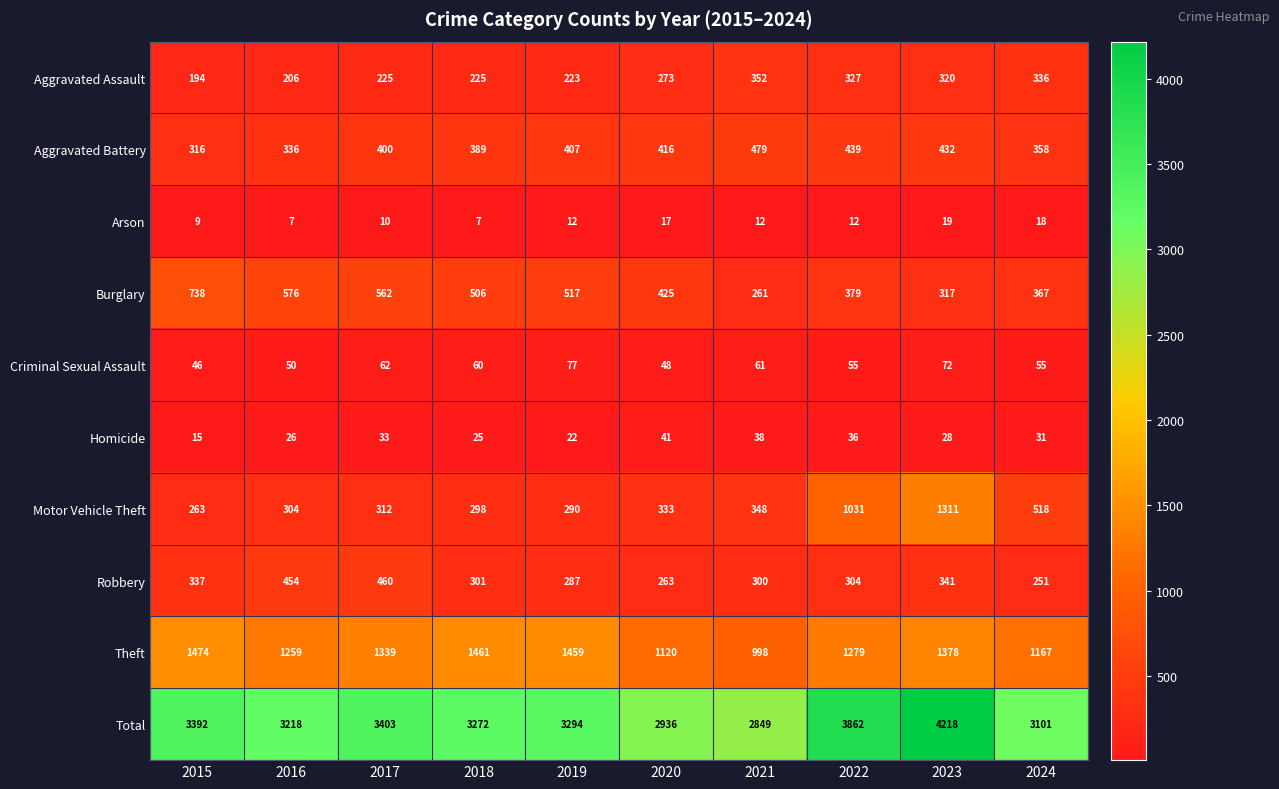

What is the difference between the highest and lowest values at 2017?

3393